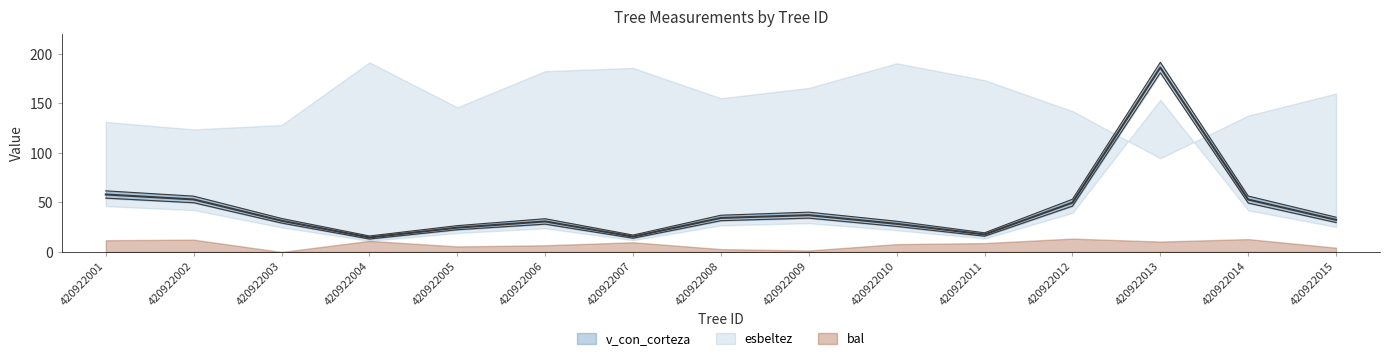

Read the v_con_corteza value at 420922005.

26.6